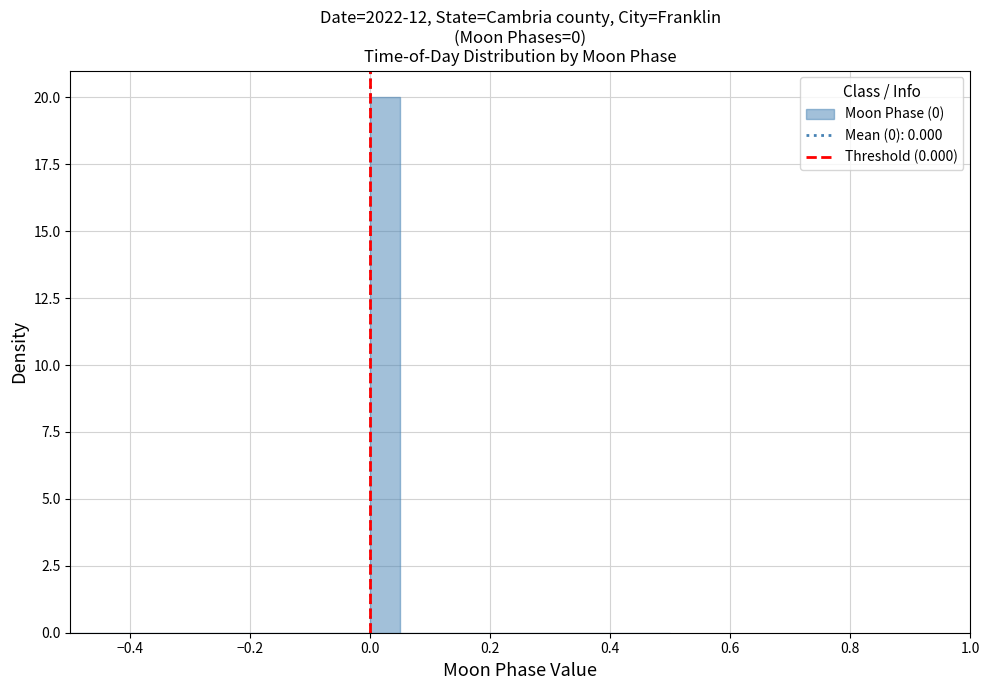

Read against the x-axis, roughly where is the centre of the tallest bar?

0.02